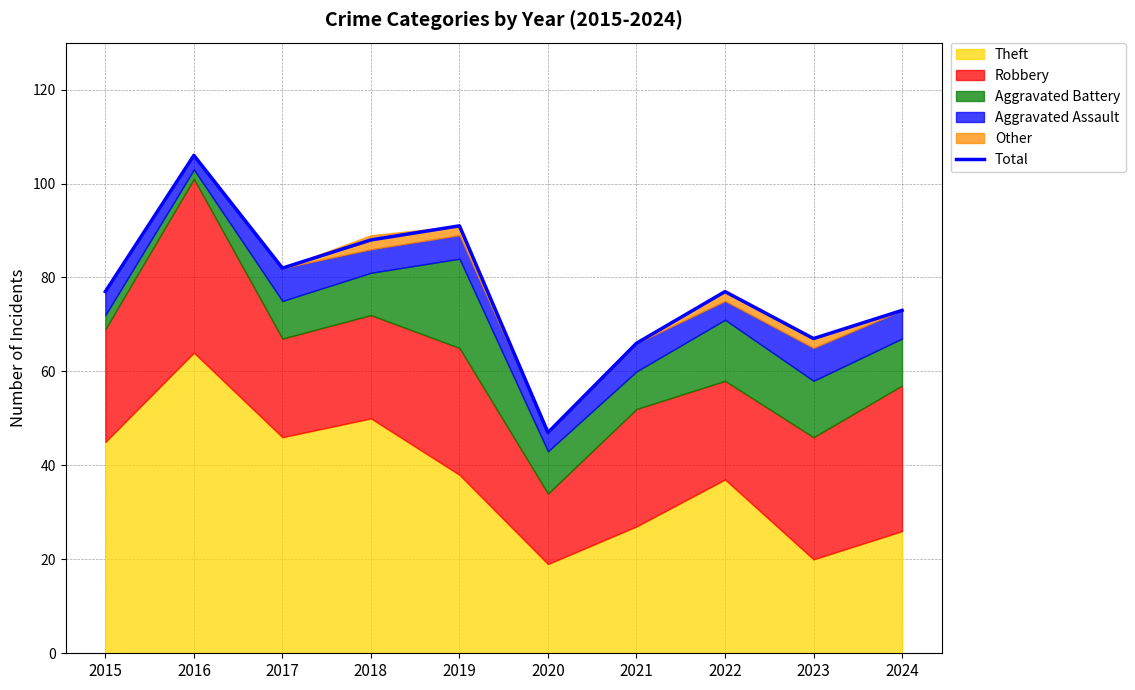

Approximately how many times larger is the value at 2024 compared to 2016?

0.7